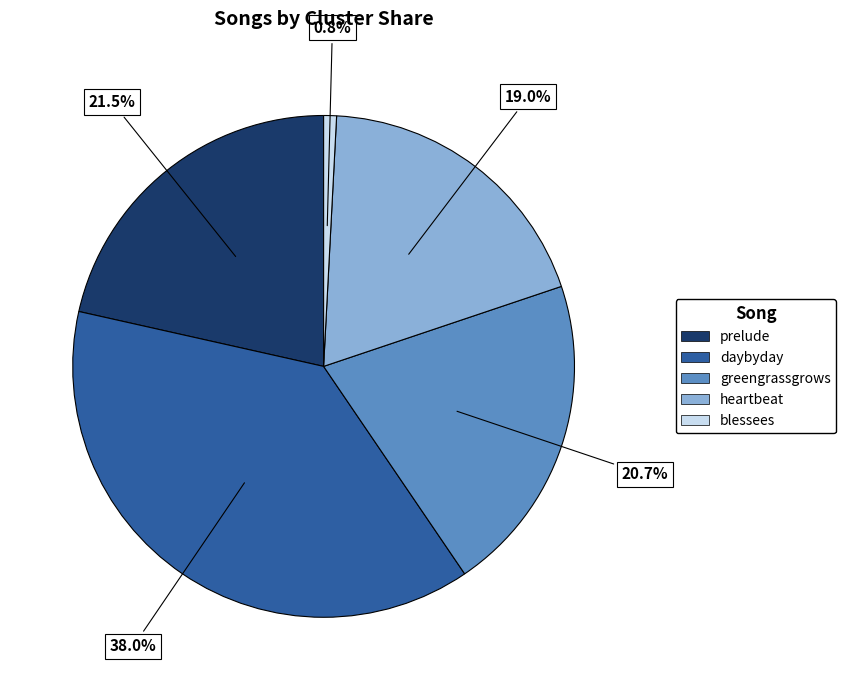

Approximately how many times larger is the value at greengrassgrows compared to heartbeat?

1.1